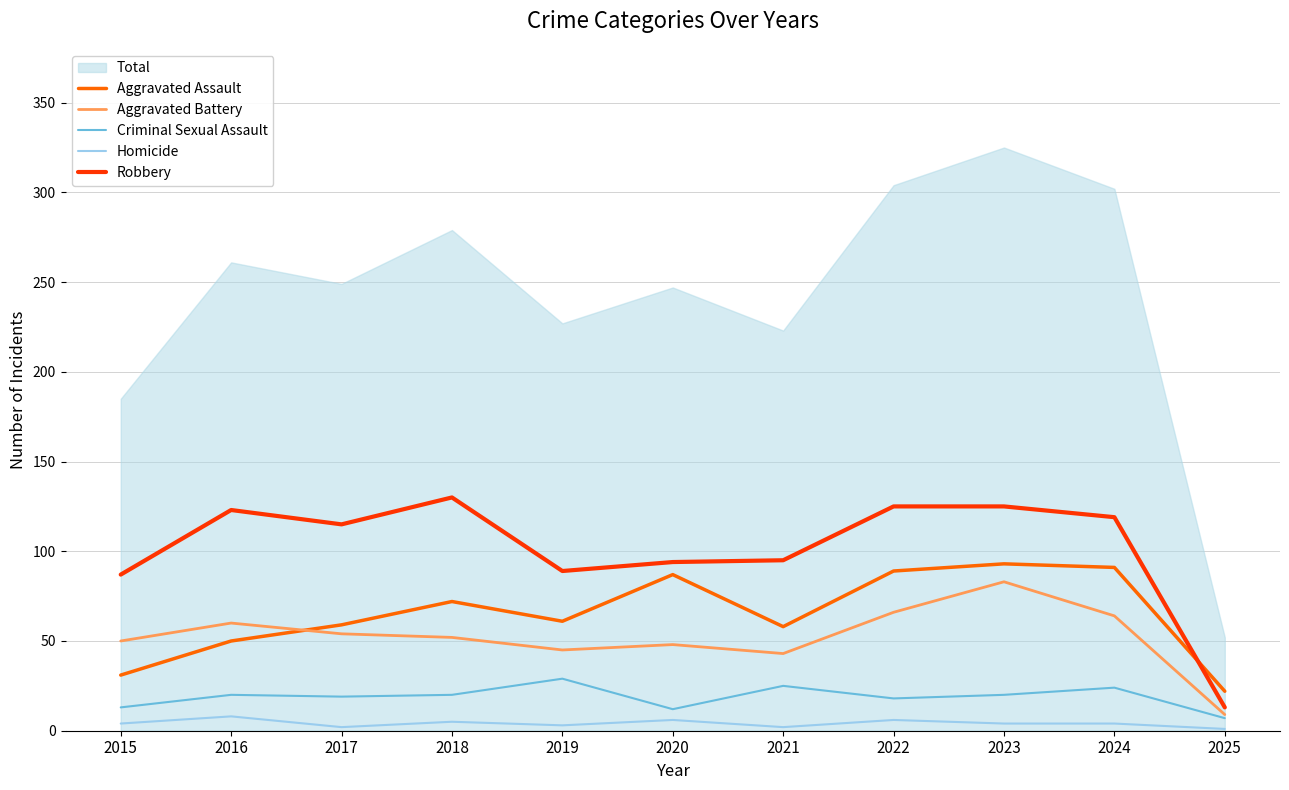

How many values in the Aggravated Assault series are below 61?

5